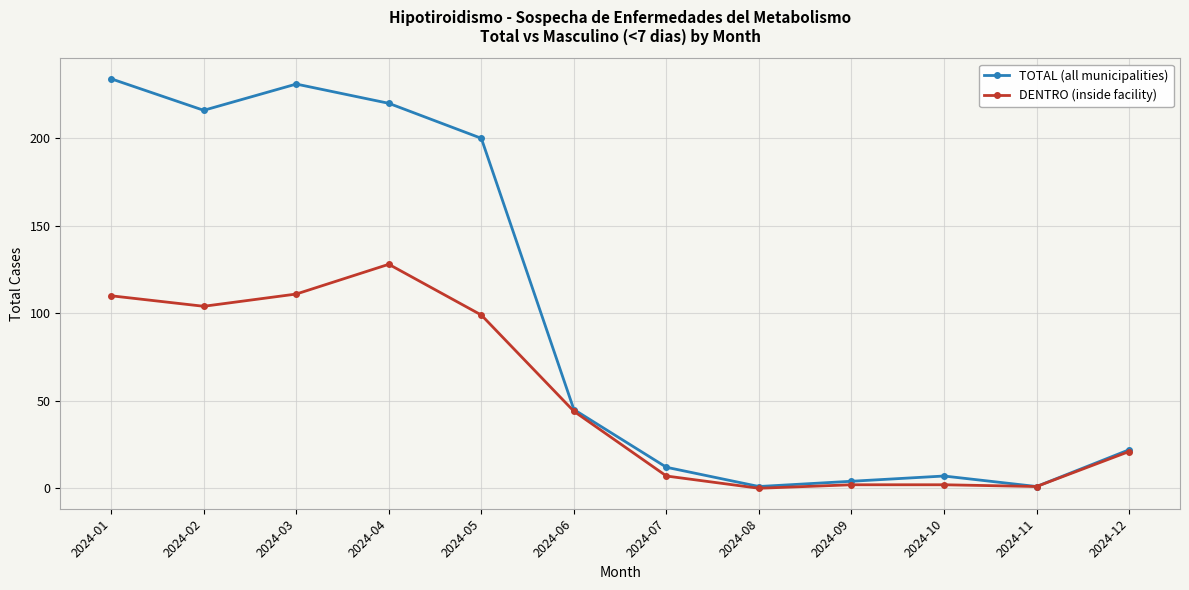

What is the value of the DENTRO (inside facility) point at the 1st from the left?

110